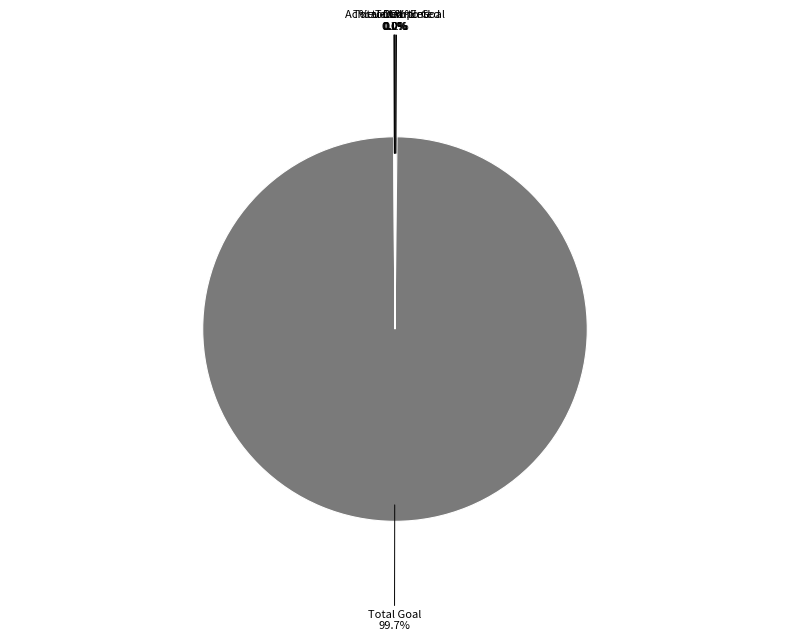

Is there a majority slice in this chart?

Yes